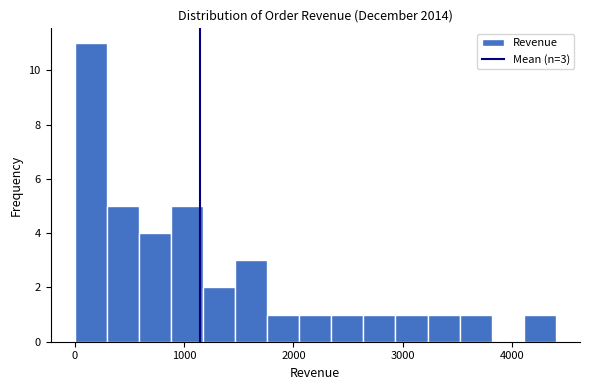

Around what value on the x-axis is the tallest bar? Give the approximate position of its centre, as read against the axis.

100